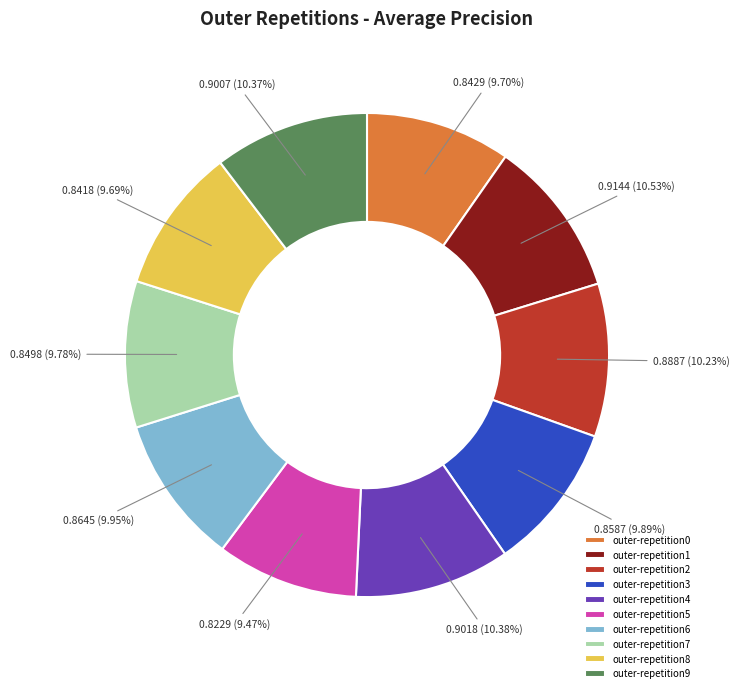

Do outer-repetition6 and outer-repetition1 together represent more than half of the pie?

No